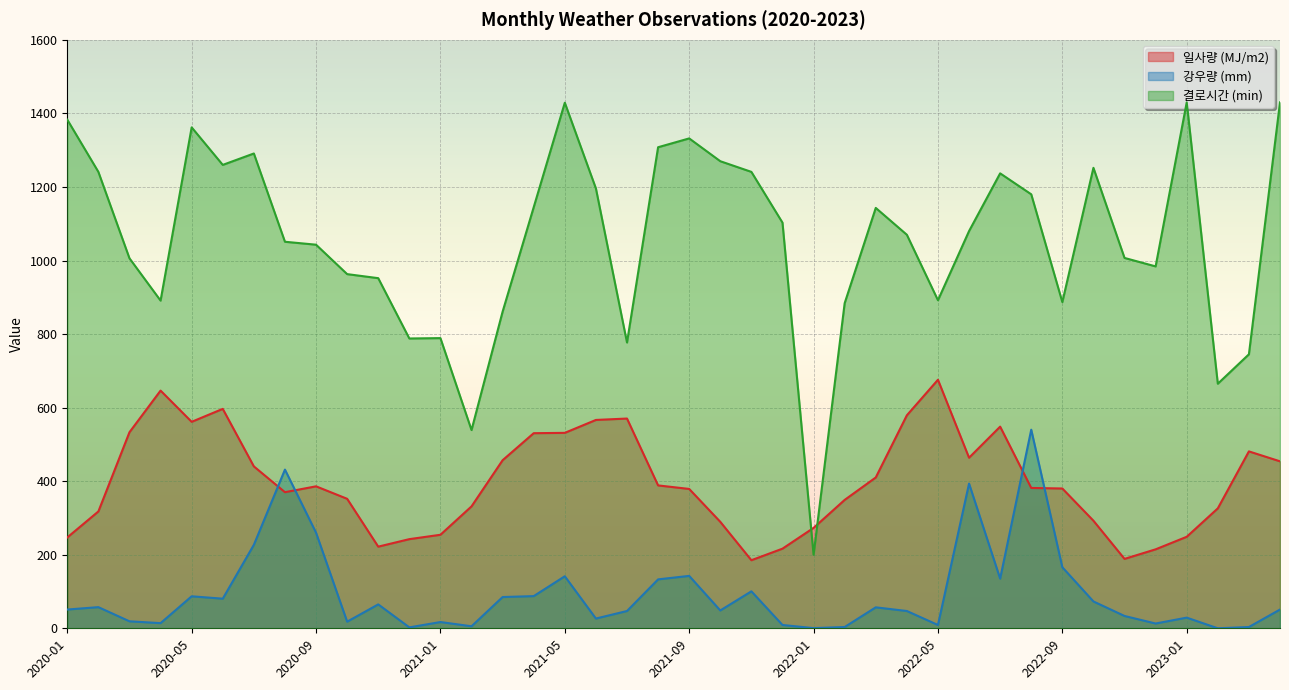

Which series has the largest range (max minus min)?

결로시간 (min)